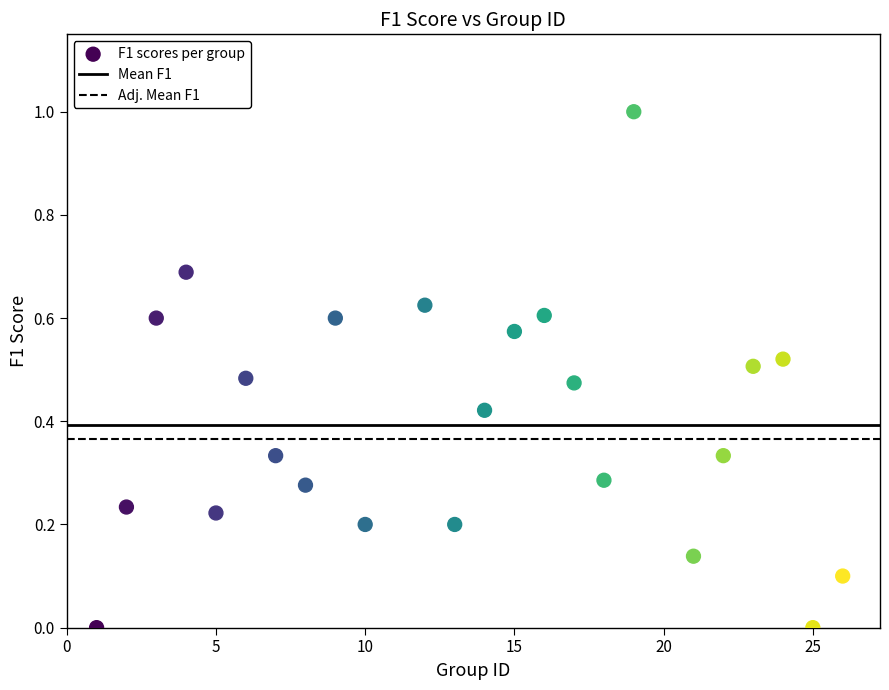

What is the range of X values (max minus min)?

25.0